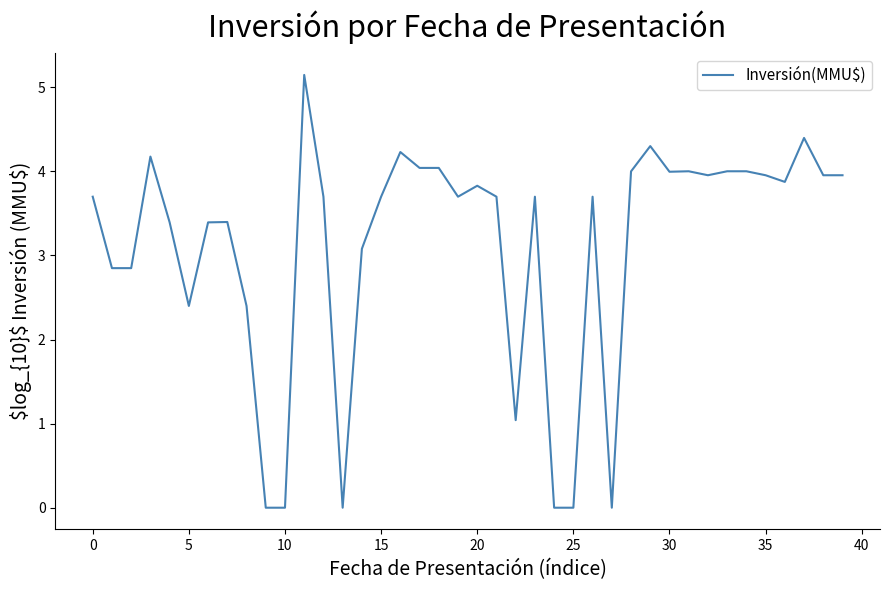

What is the maximum value shown in the chart?

5.1